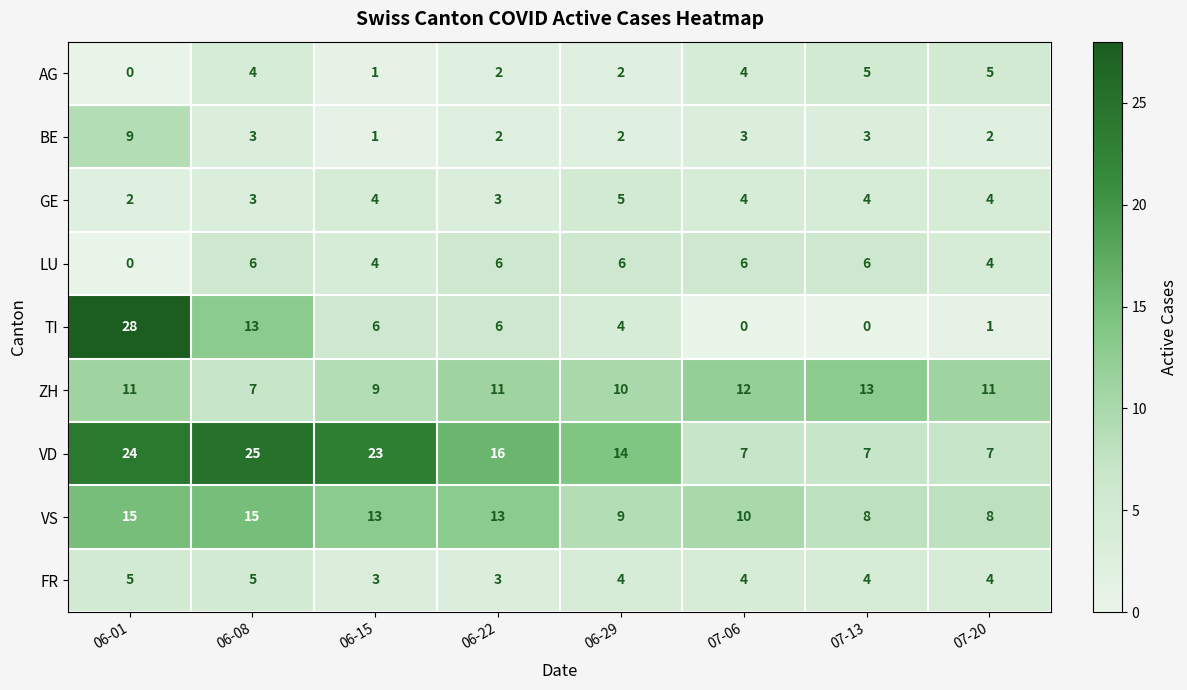

True or false: VS has a value of 23 at 06-15.

False